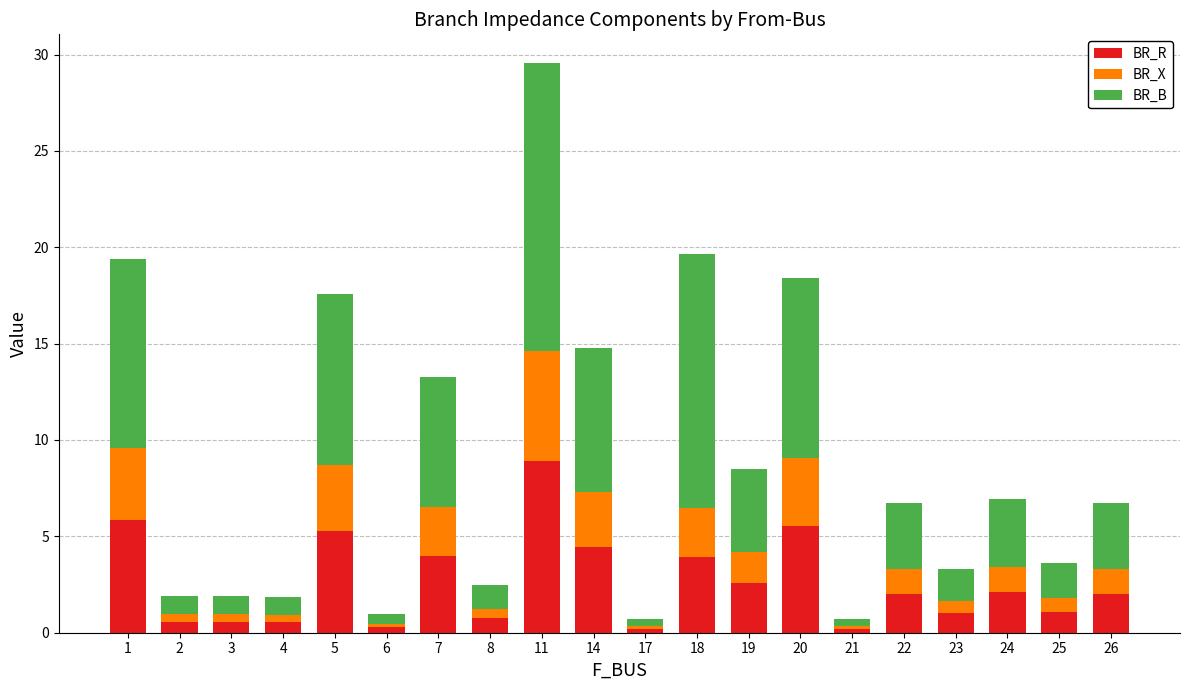

At which category is the sum across all series the highest?

11